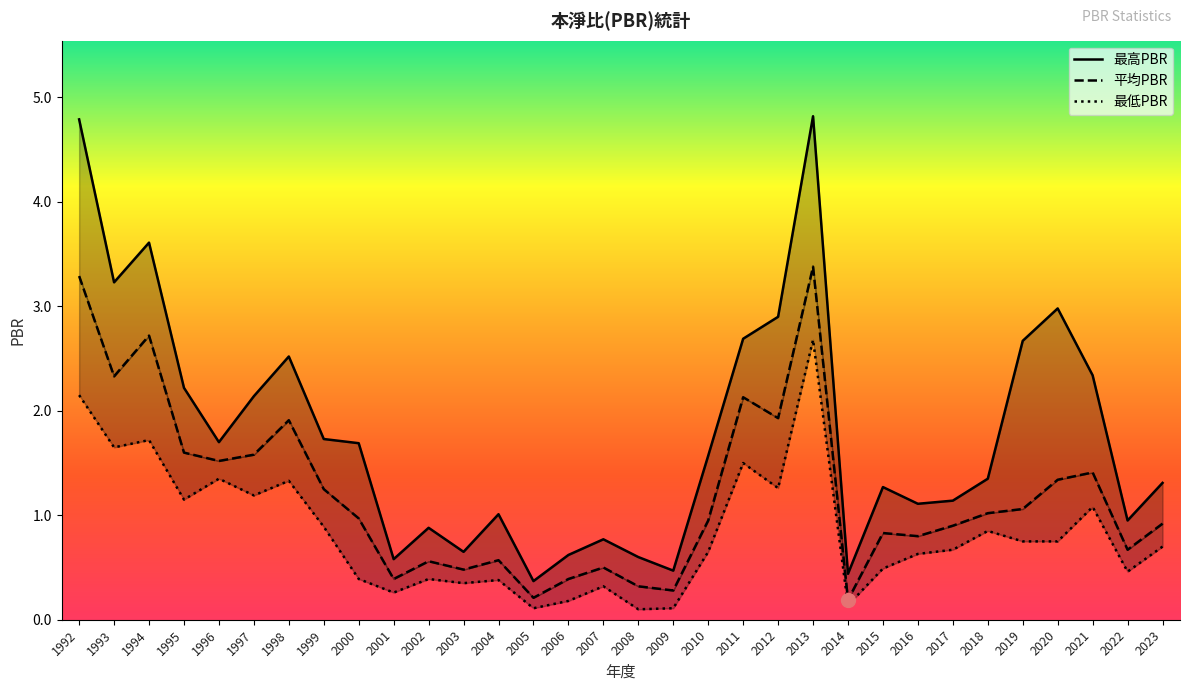

Which has a higher value, 2014 or 2009?

2009